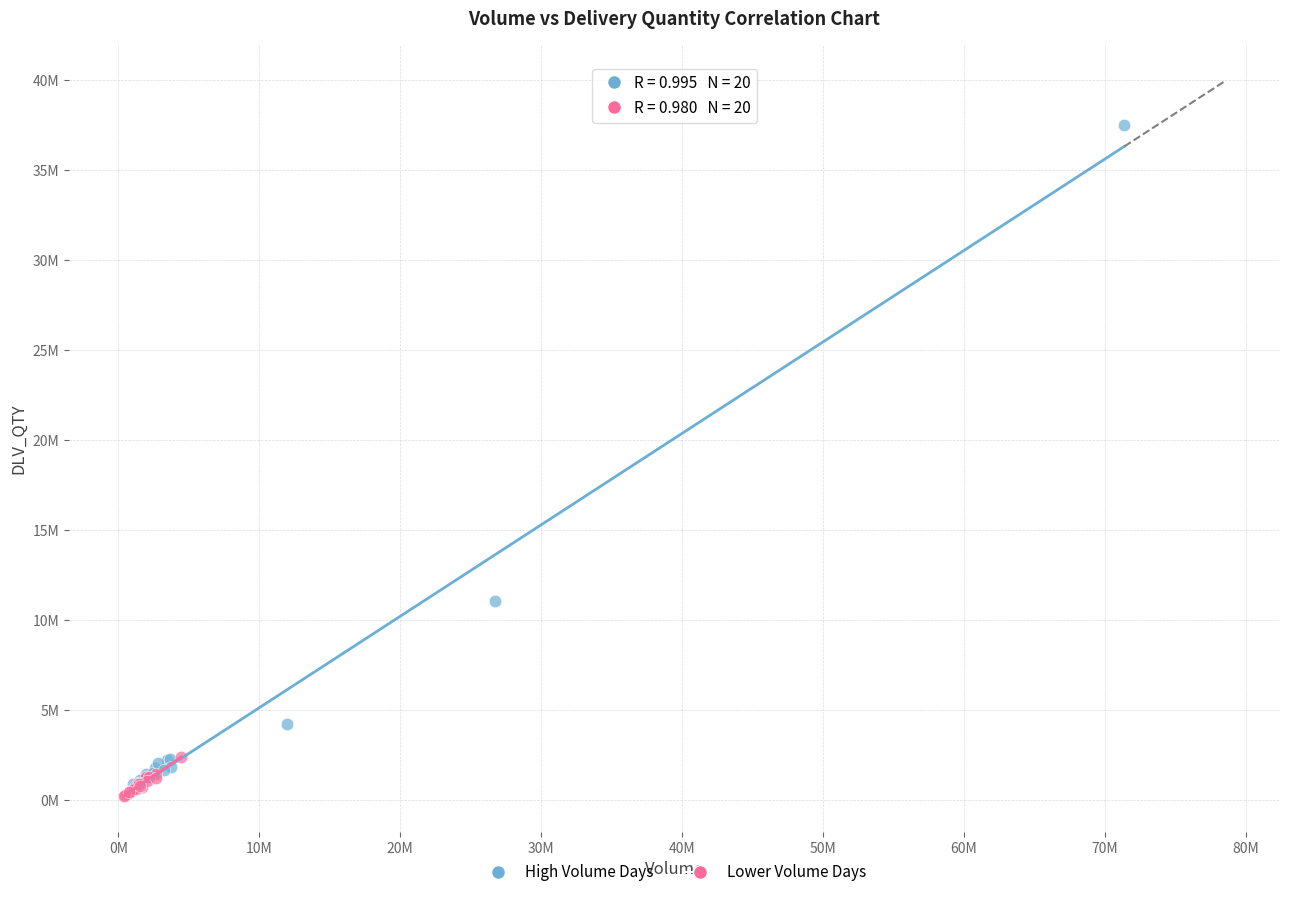

Which series has the largest Y range (max minus min)?

High Volume Days